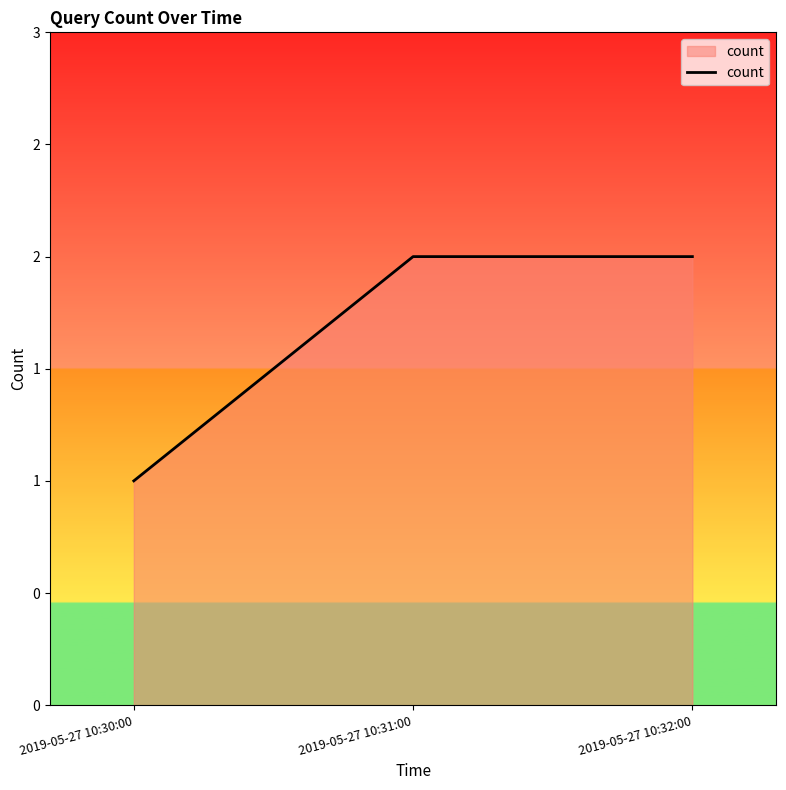

How many values are between 1 and 2?

3